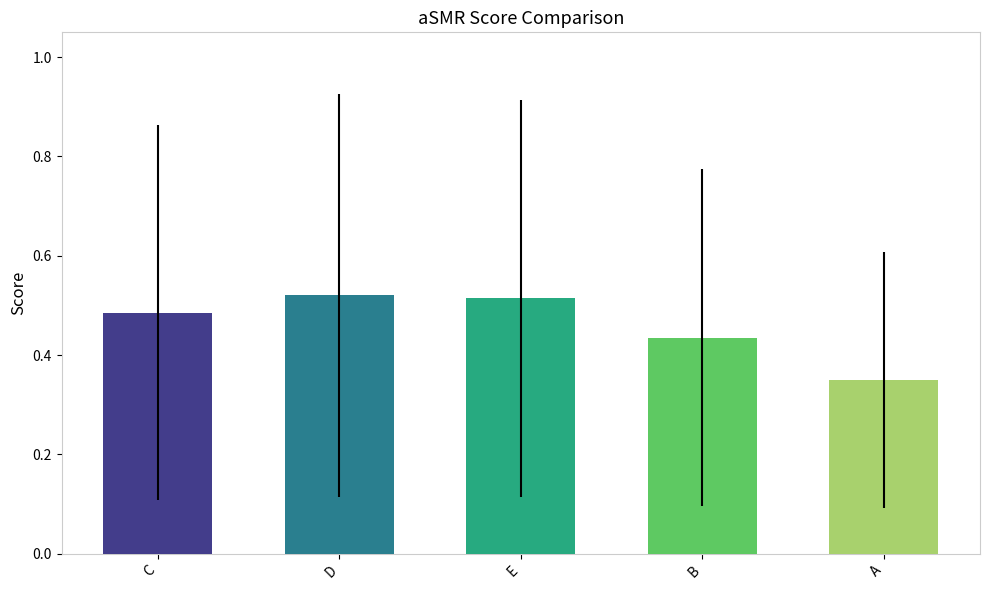

Does the chart contain any negative values?

No